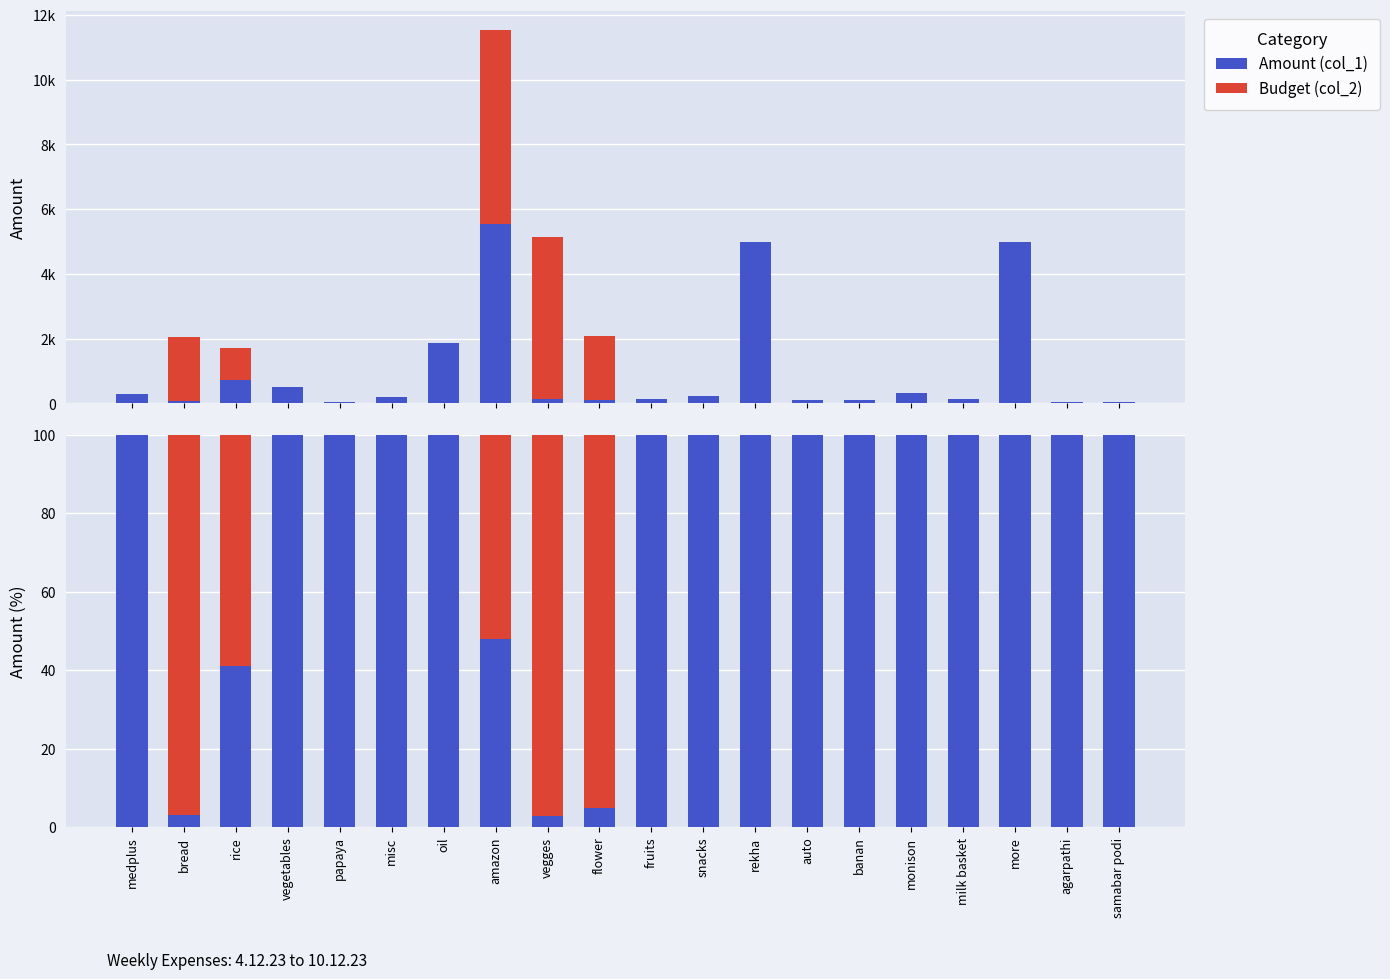

List the series in order of their overall mean, highest first.

Amount (col_1), Budget (col_2)